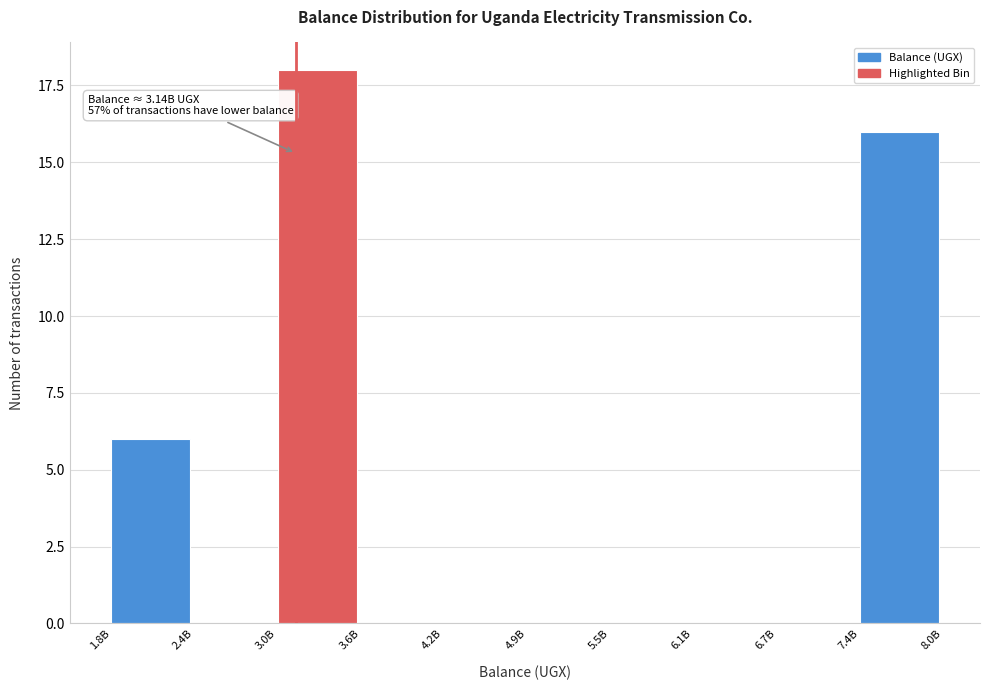

Reading left to right, extract all data points from this chart.

1.8B=6	2.4B=0	3.0B=18	3.6B=0	4.2B=0	4.9B=0	5.5B=0	6.1B=0	6.7B=0	7.4B=16